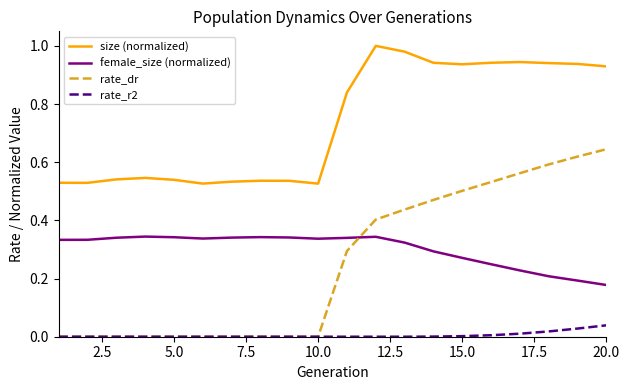

True or false: size (normalized) and rate_r2 cross at least once.

False